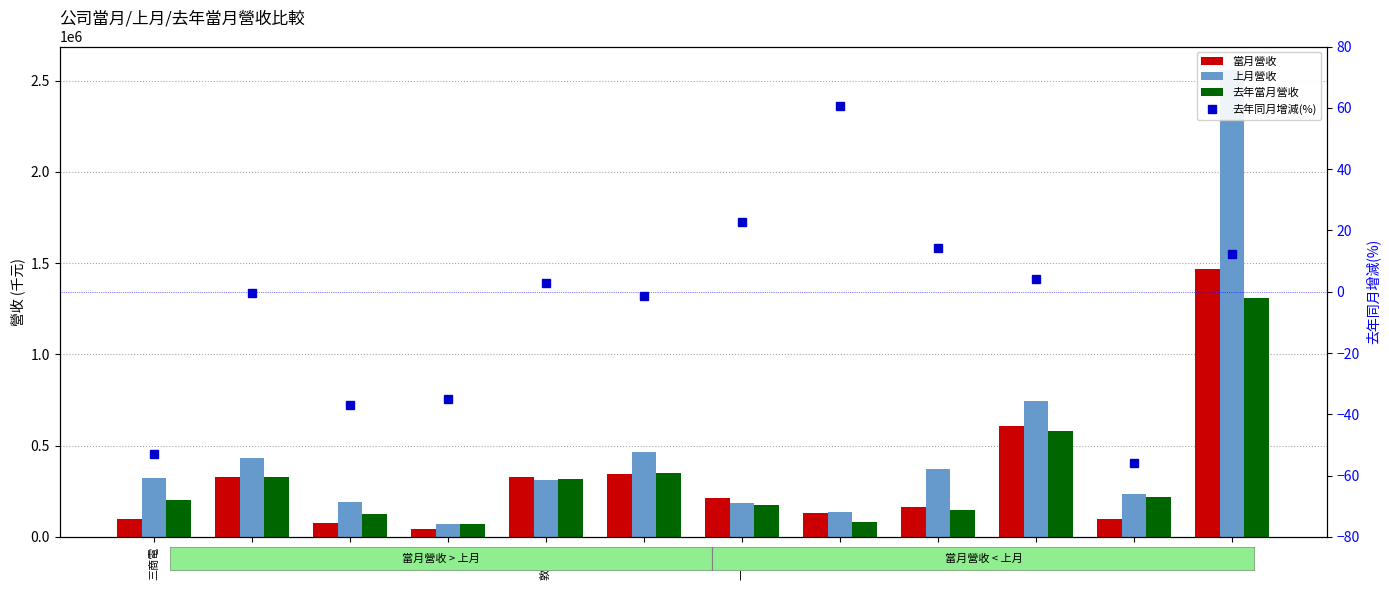

How many distinct data groups are displayed?

4